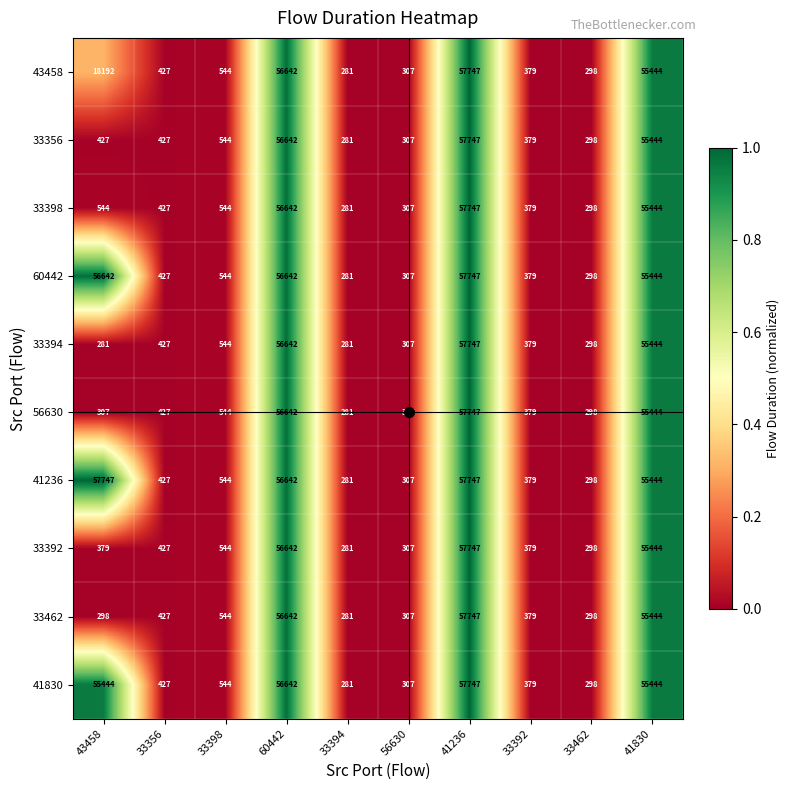

What is the minimum value for 60442?

281